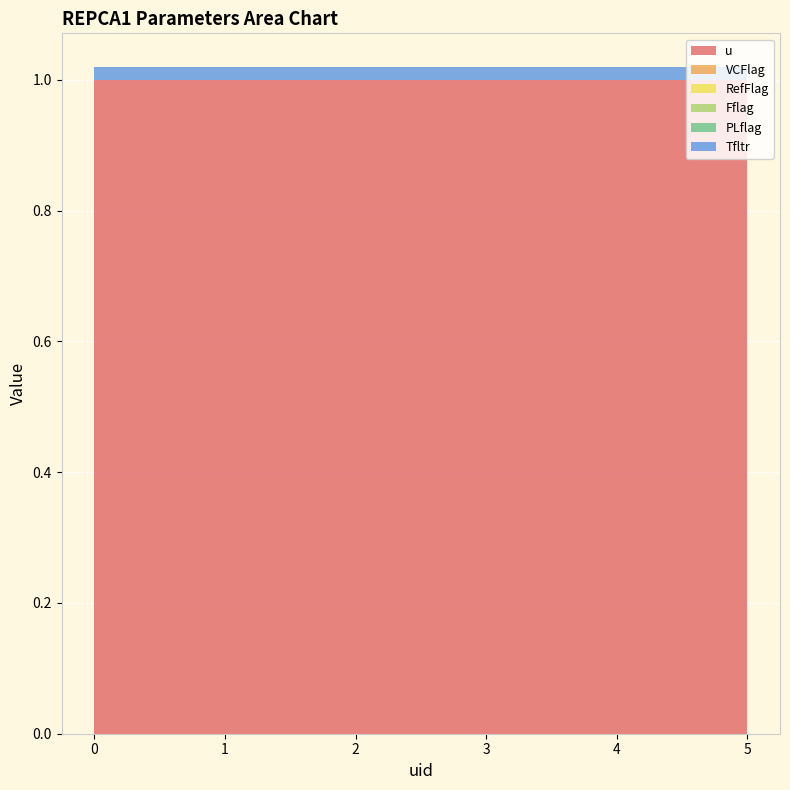

Reading left to right, extract all data points from this chart.

u: 0=1.0	1=1.0	2=1.0	3=1.0	4=1.0	5=1.0
VCFlag: 0=0.0	1=0.0	2=0.0	3=0.0	4=0.0	5=0.0
RefFlag: 0=0.0	1=0.0	2=0.0	3=0.0	4=0.0	5=0.0
Fflag: 0=0.0	1=0.0	2=0.0	3=0.0	4=0.0	5=0.0
PLflag: 0=0.0	1=0.0	2=0.0	3=0.0	4=0.0	5=0.0
Tfltr: 0=0.0	1=0.0	2=0.0	3=0.0	4=0.0	5=0.0